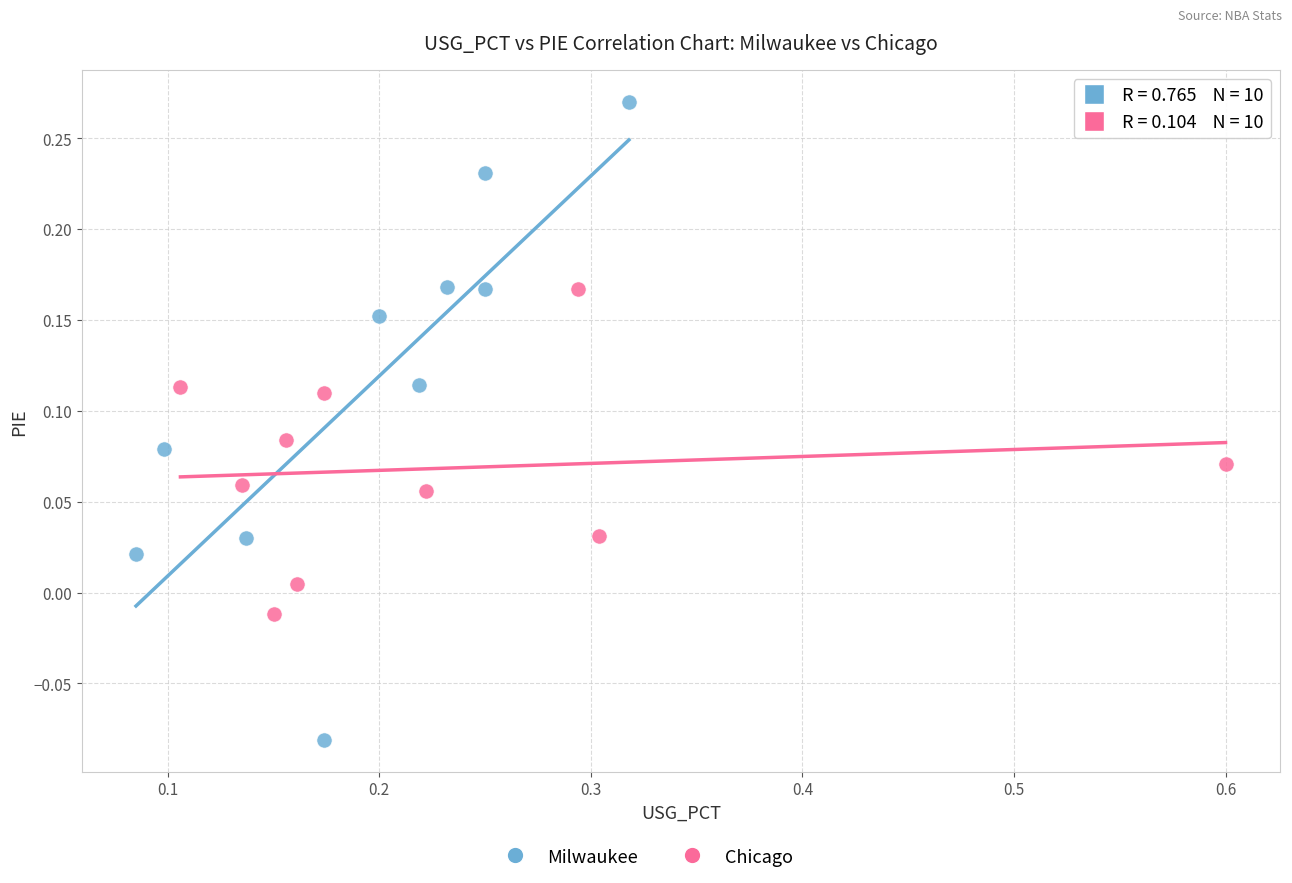

Which series has the widest spread of Y values?

Milwaukee